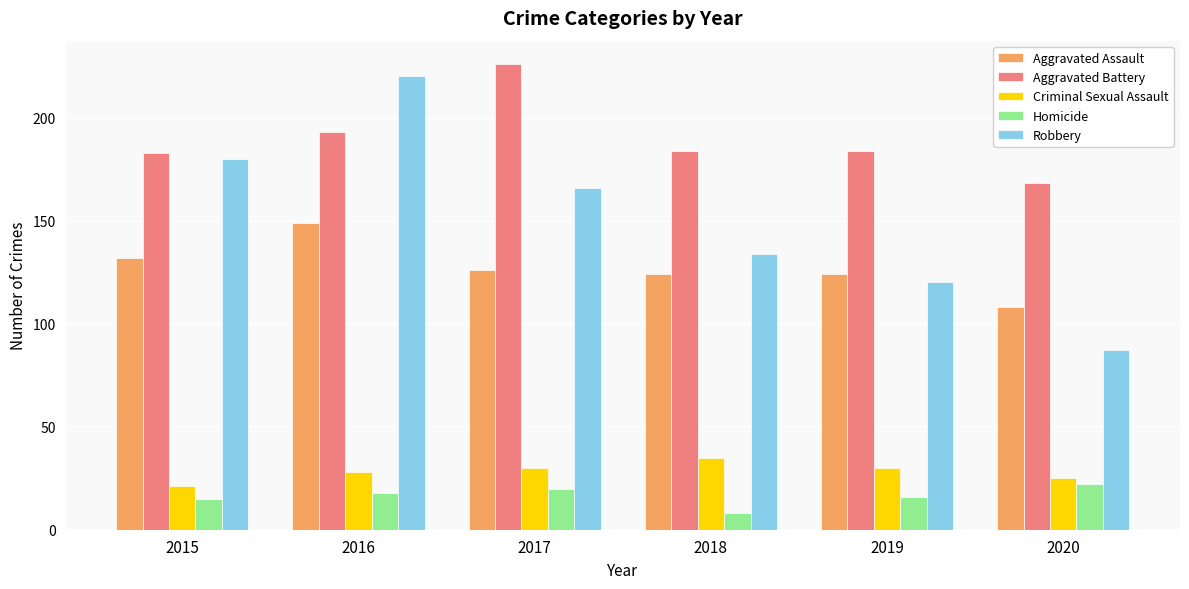

What is the greatest value displayed?

226